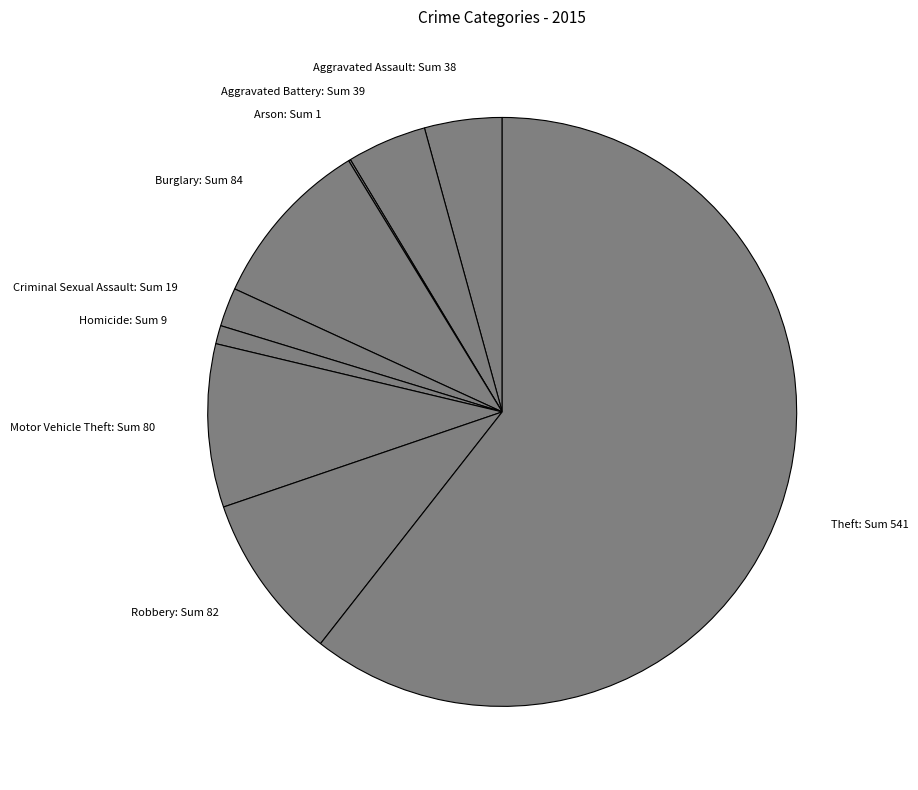

True or false: Motor Vehicle Theft: Sum 80 accounts for 2% of the total.

False